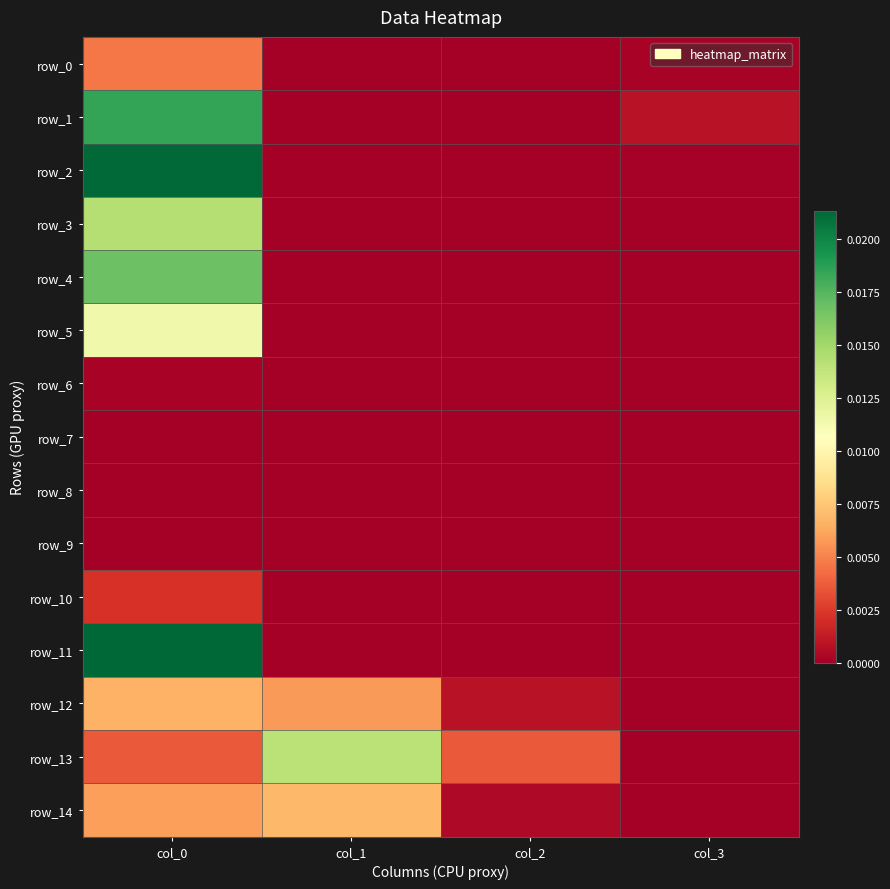

Which series has the largest range (max minus min)?

row_11